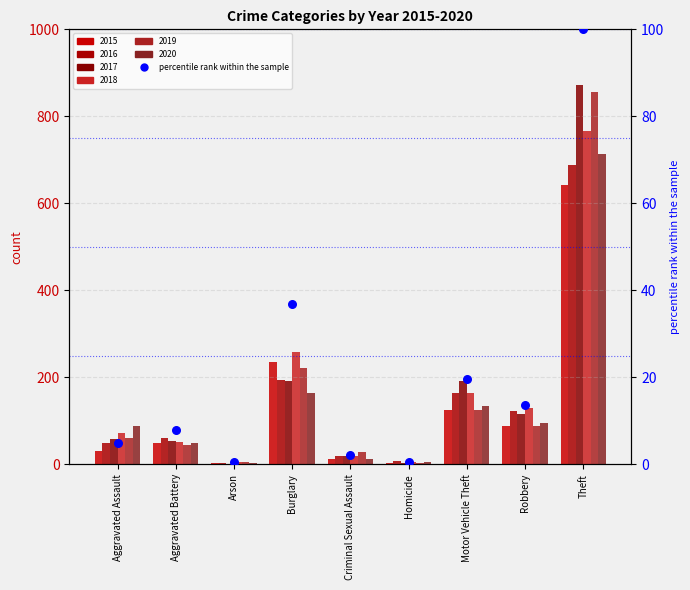

What is the change in value from Arson to Burglary?

+36.3